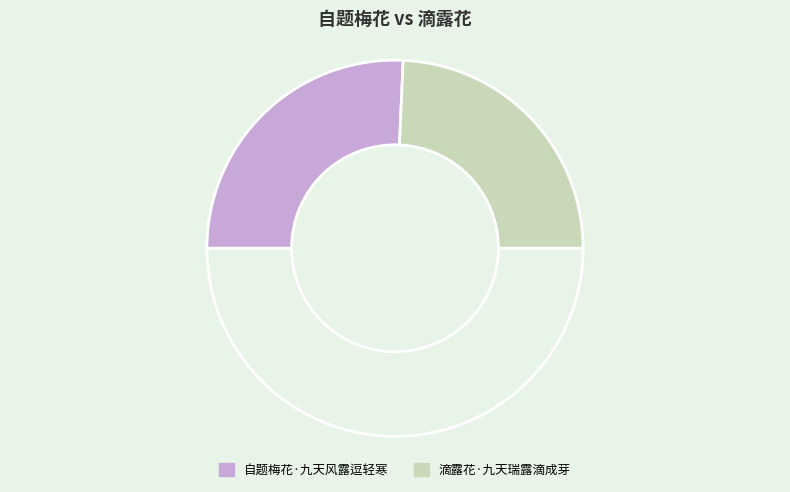

How many segments does this pie chart have?

3